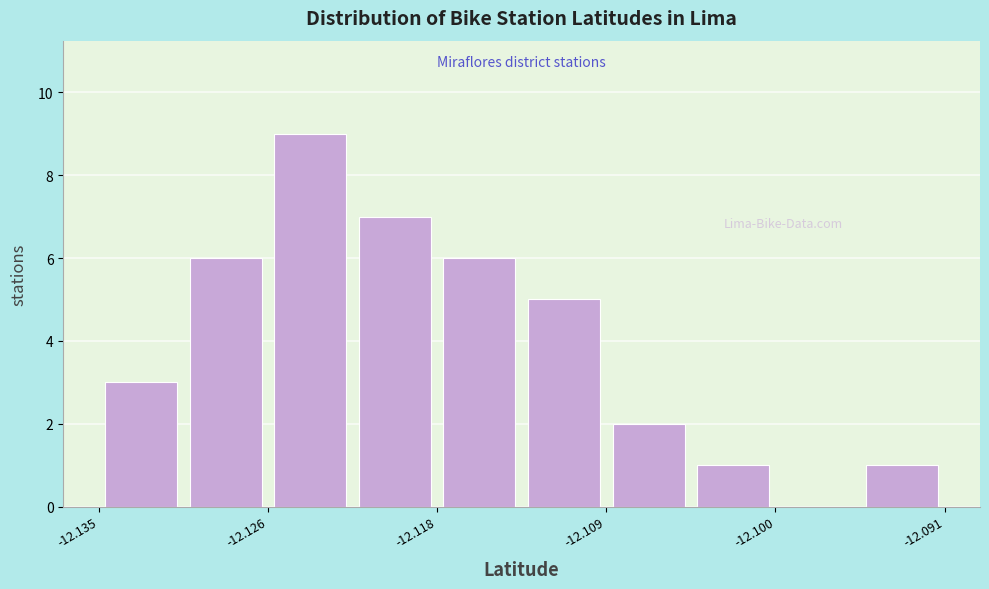

What is the height of the bar covering -12.109 to -12.105 on the x-axis? Neither the bar edges nor the heights are printed on the chart, so give them approximately, as read against the axes.

2